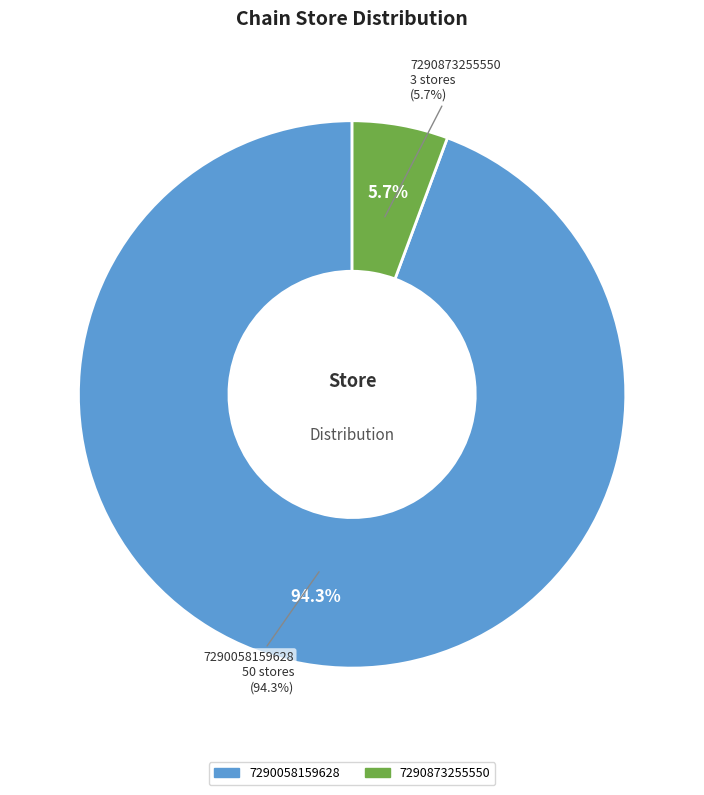

The 7290058159628 slice represents 94% of the pie. True or false?

True